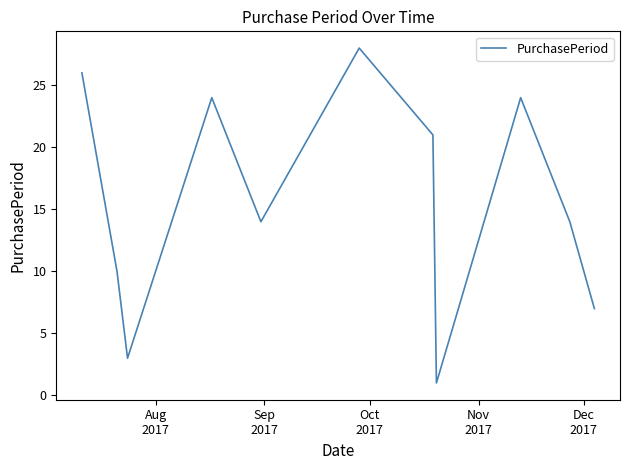

What is the difference between the maximum and minimum values?

27